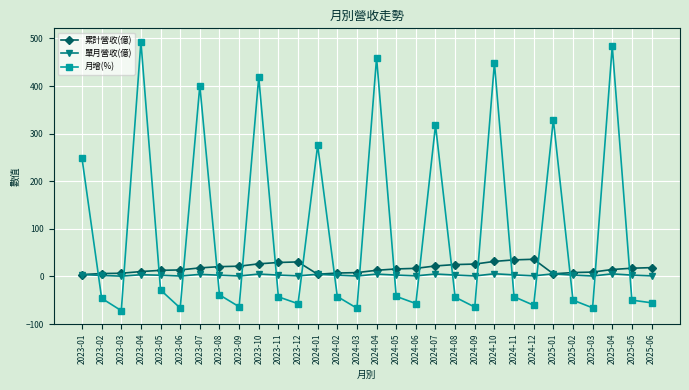

How many times do 月增(%) and 單月營收(億) cross each other?

19